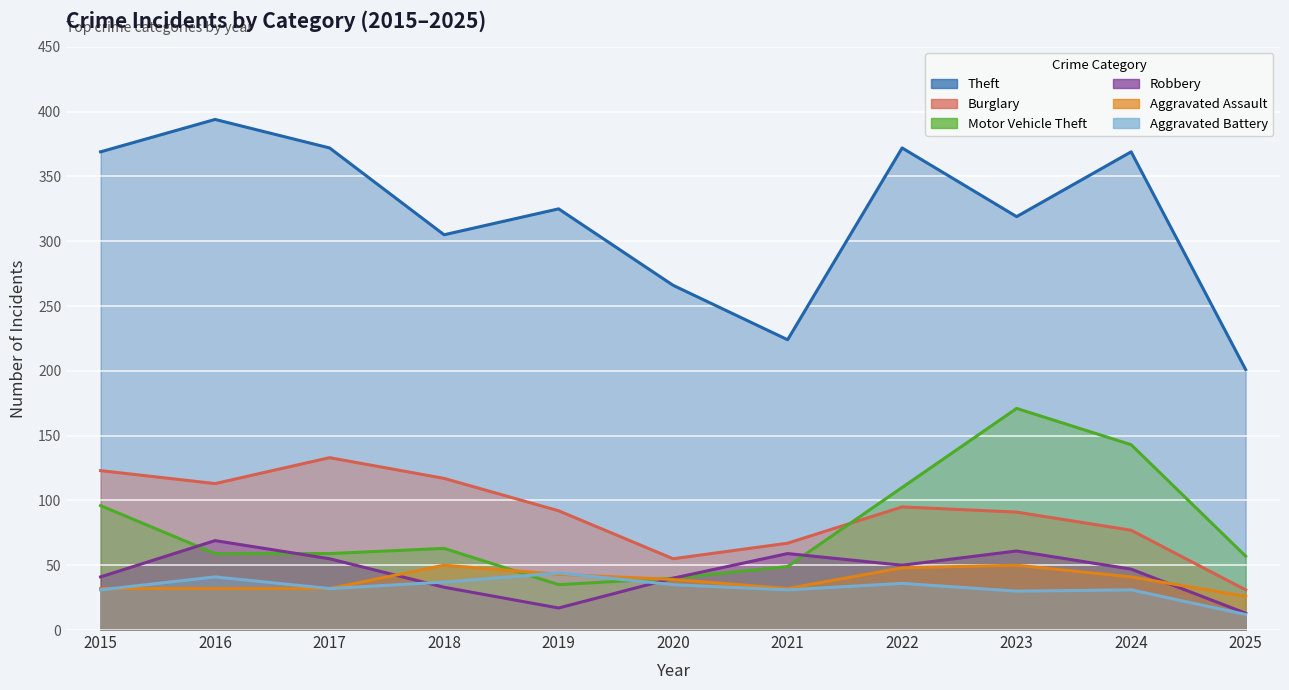

Which has a higher value, 2019 or 2025?

2019